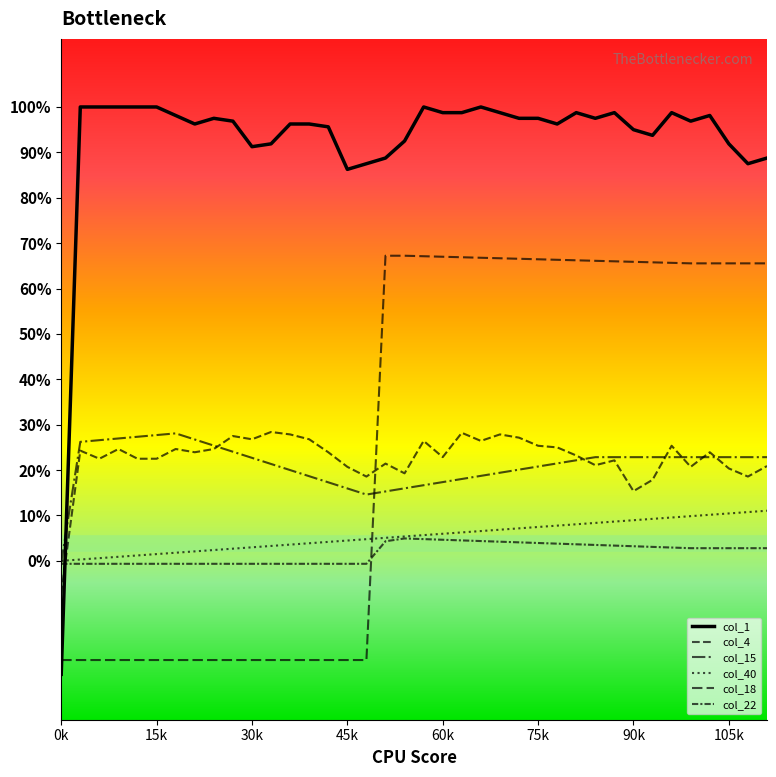

Where is the first local maximum for col_4?

1